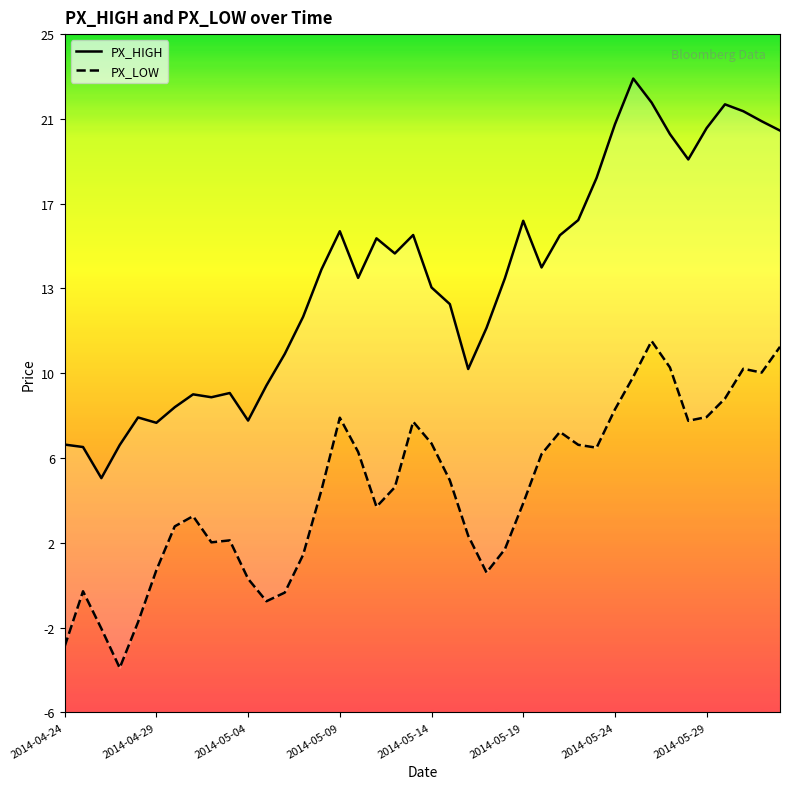

Is it true that PX_HIGH equals 25.2 at 26?

False